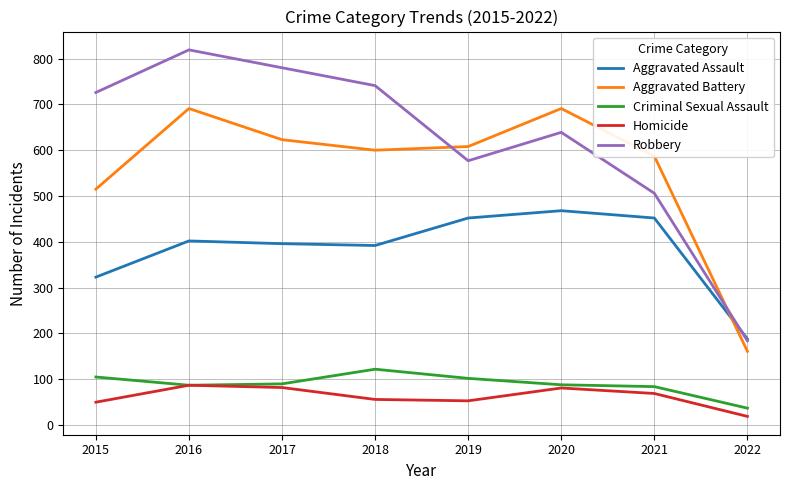

What is the approximate value of Criminal Sexual Assault at 2015, to the nearest 5?

105